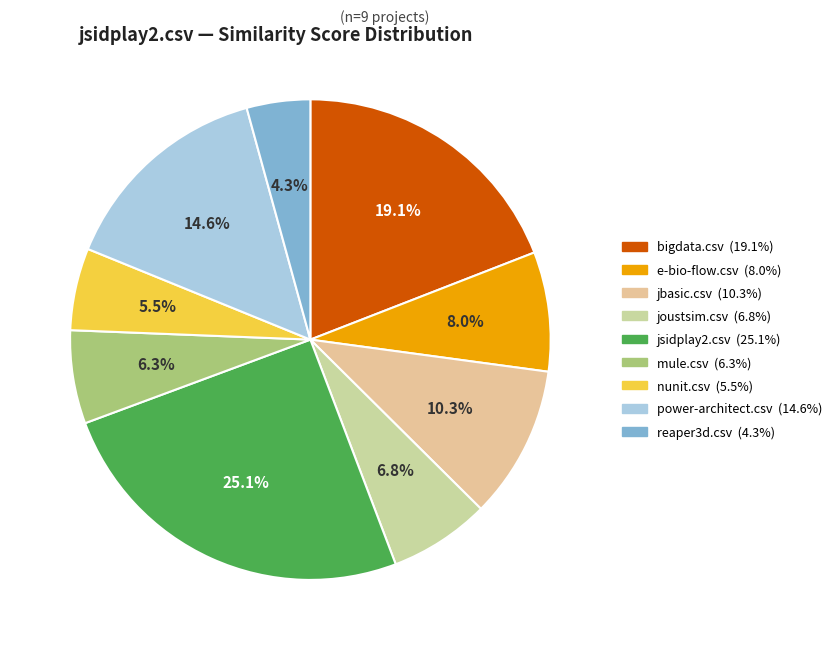

To the nearest percent, what portion does reaper3d.csv represent?

4%